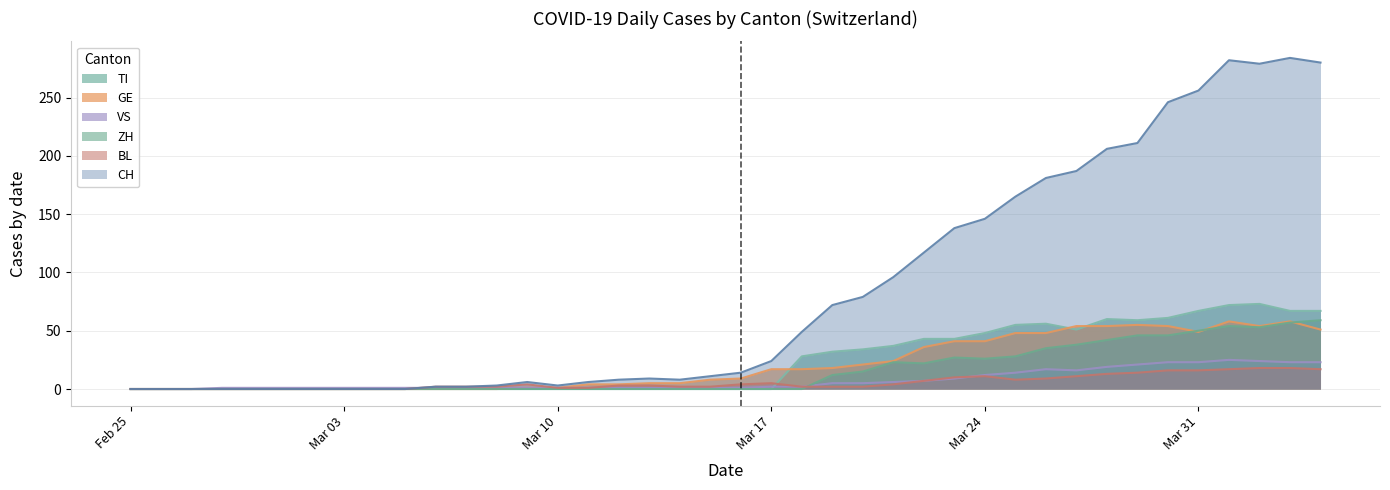

The CH series shows 104 at 2020-04-02. True or false?

False